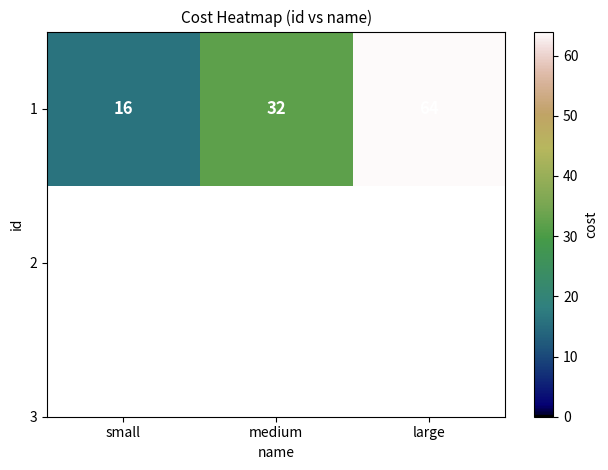

Is it true that the value at small is 16?

True